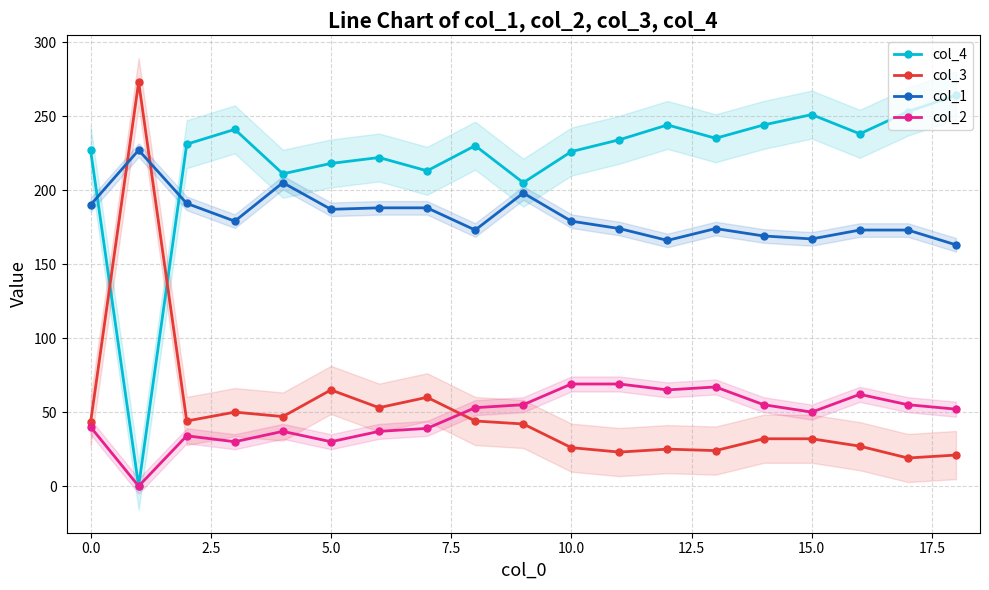

In col_3, how many points are higher than both neighbors (excluding endpoints)?

5